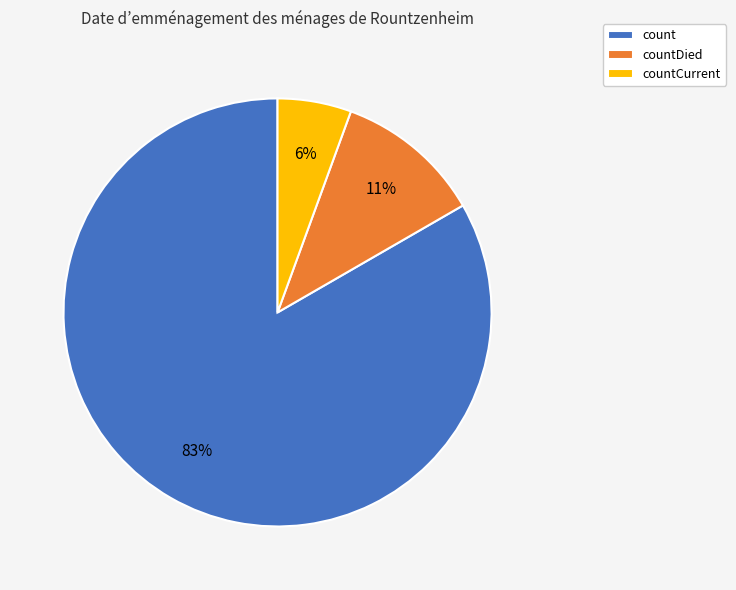

To the nearest percent, what is the average slice percentage?

33%